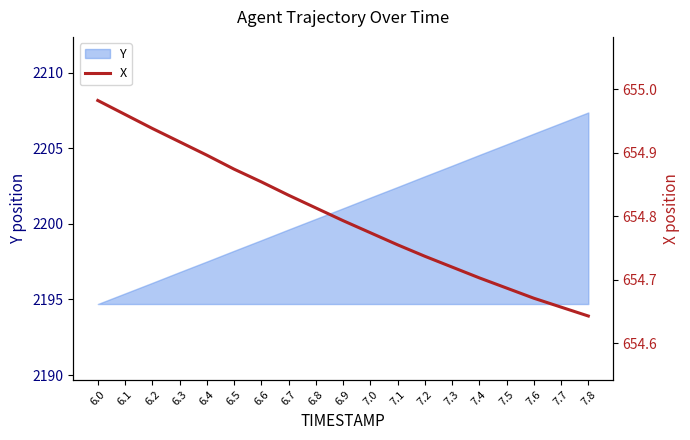

What is the label of the 11th point from the left?

7.0